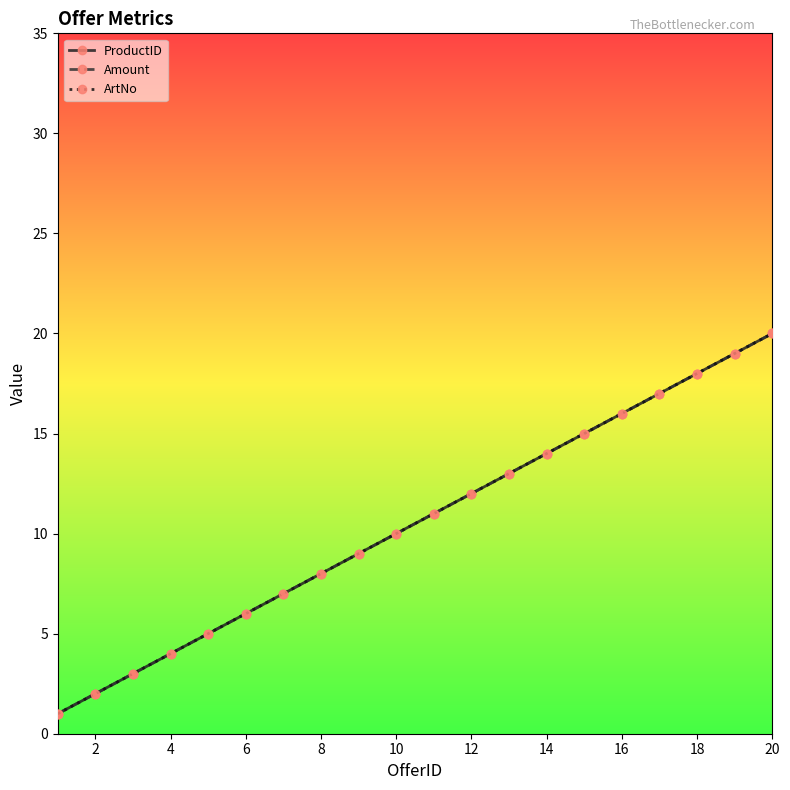

Does the chart have visible grid lines?

No